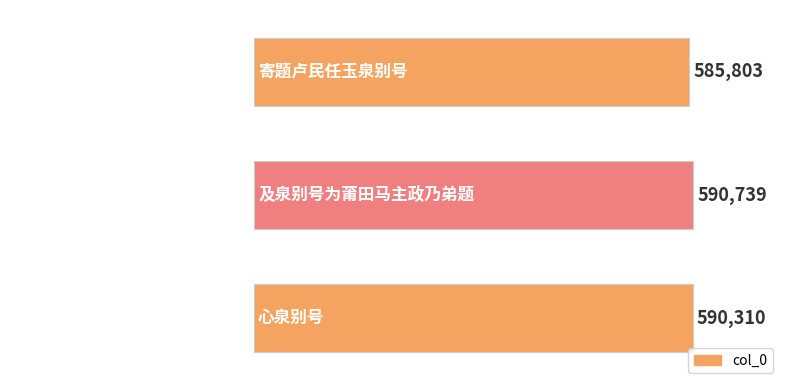

What is the difference between the second highest and minimum values?

4507